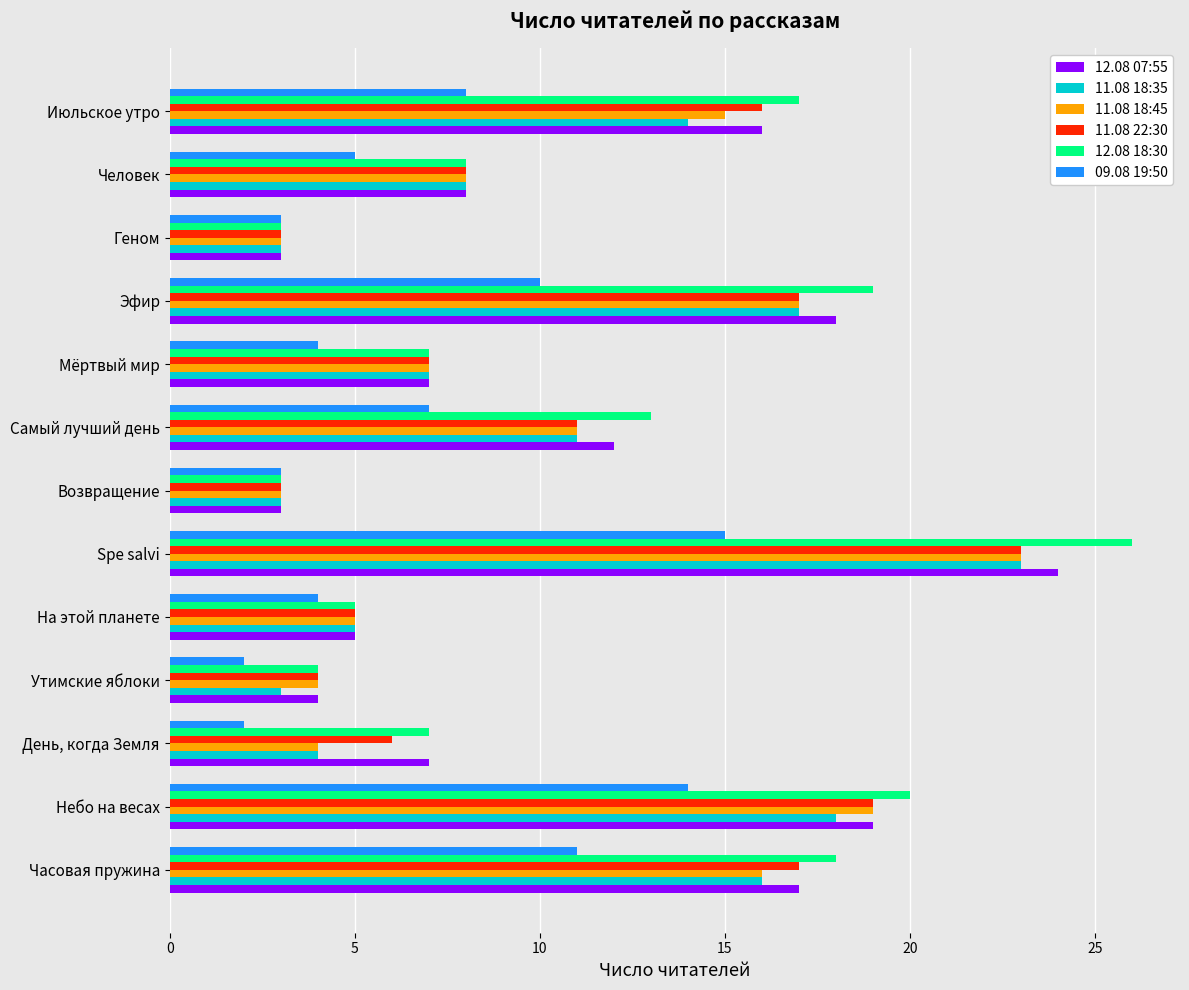

Which series has the largest range (max minus min)?

12.08 18:30